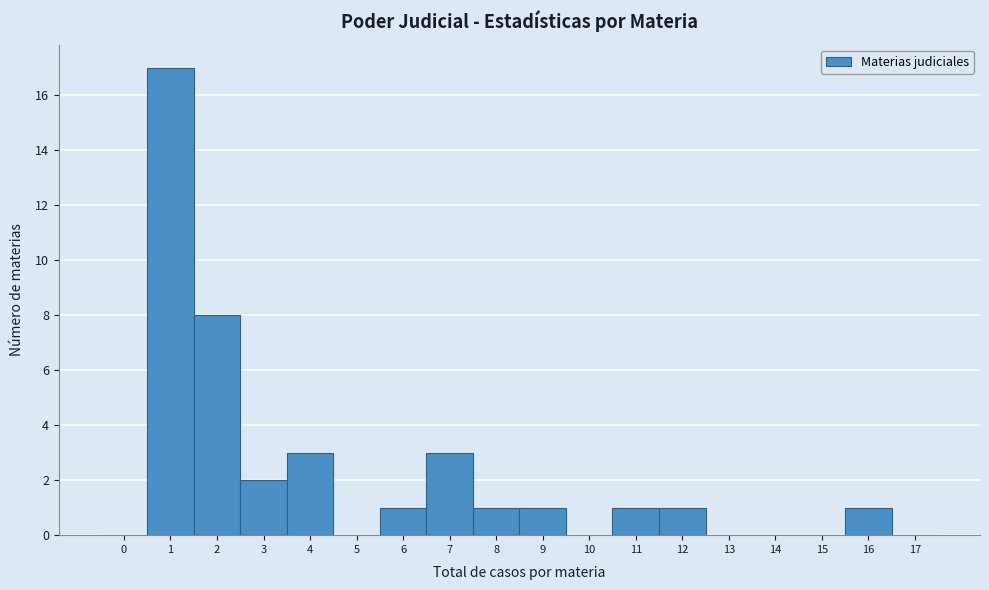

Reading left to right, list all the values displayed in this chart.

0=0	1=17	2=8	3=2	4=3	5=0	6=1	7=3	8=1	9=1	10=0	11=1	12=1	13=0	14=0	15=0	16=1	17=0